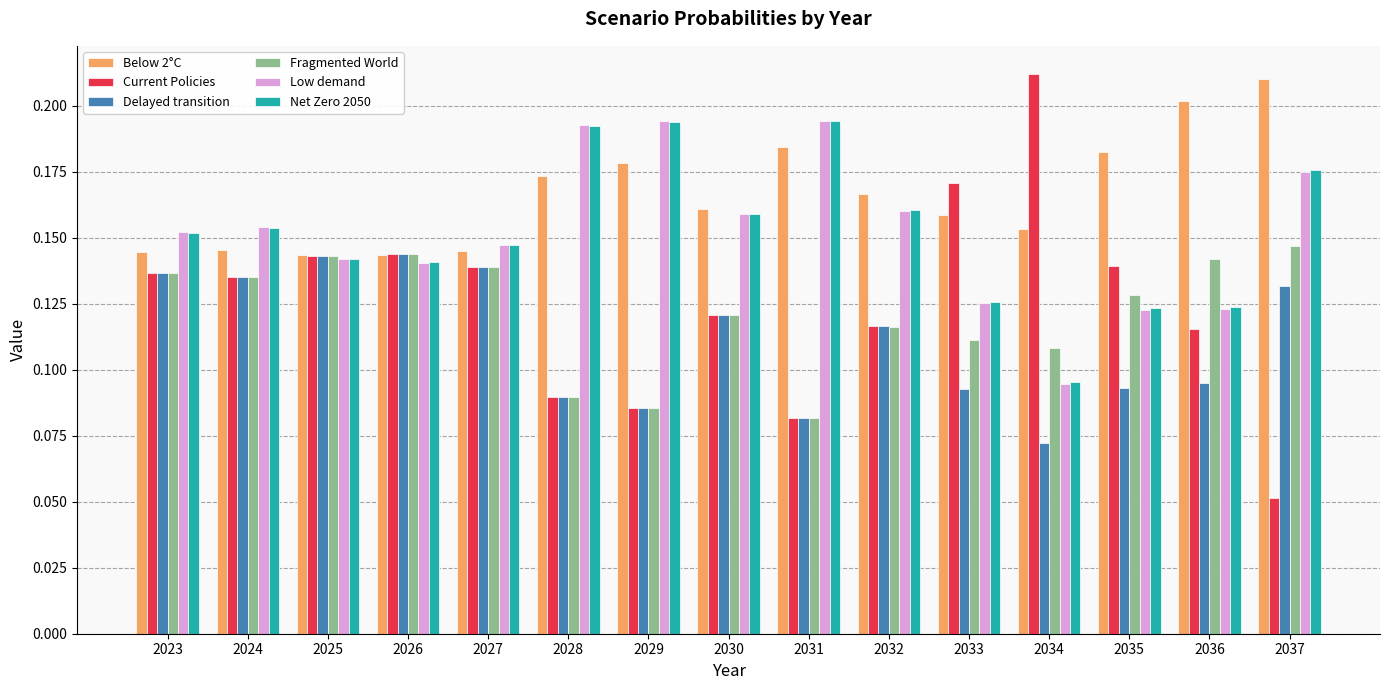

Which series has the widest spread of values?

Current Policies